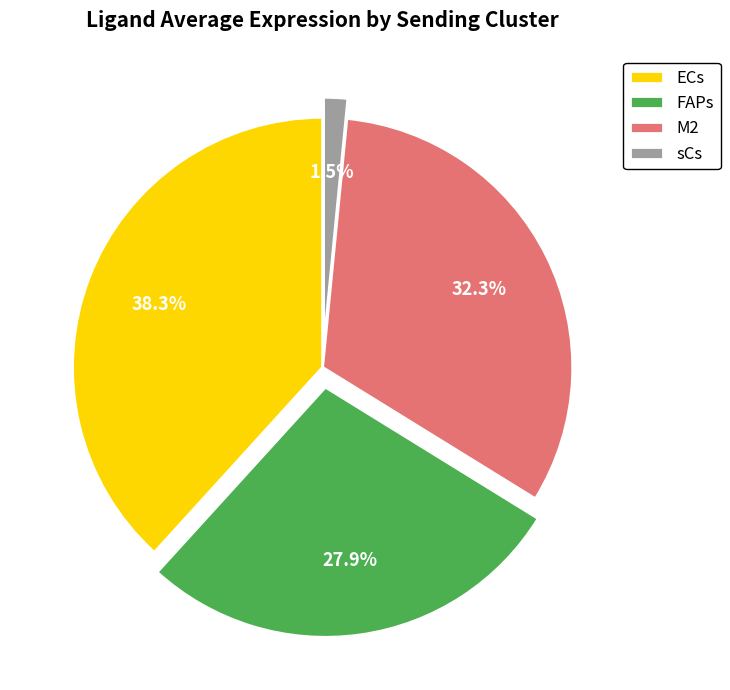

Is it true that ECs is 38% of the pie?

True